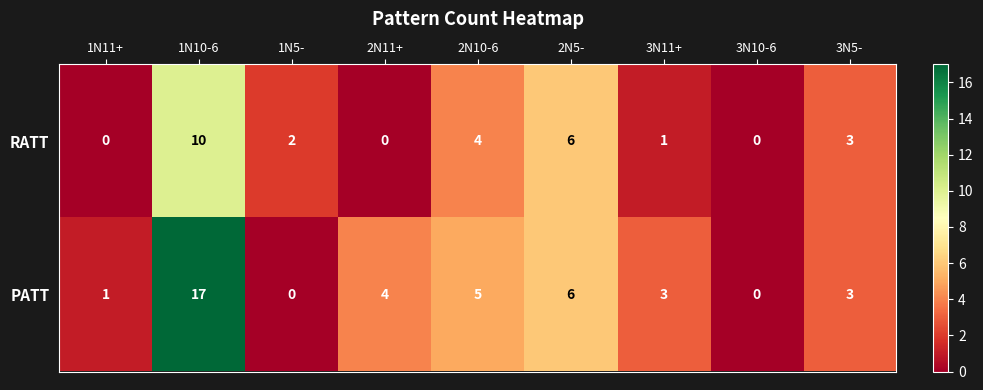

What is the difference between the RATT values at 2N5- and 3N5-?

3